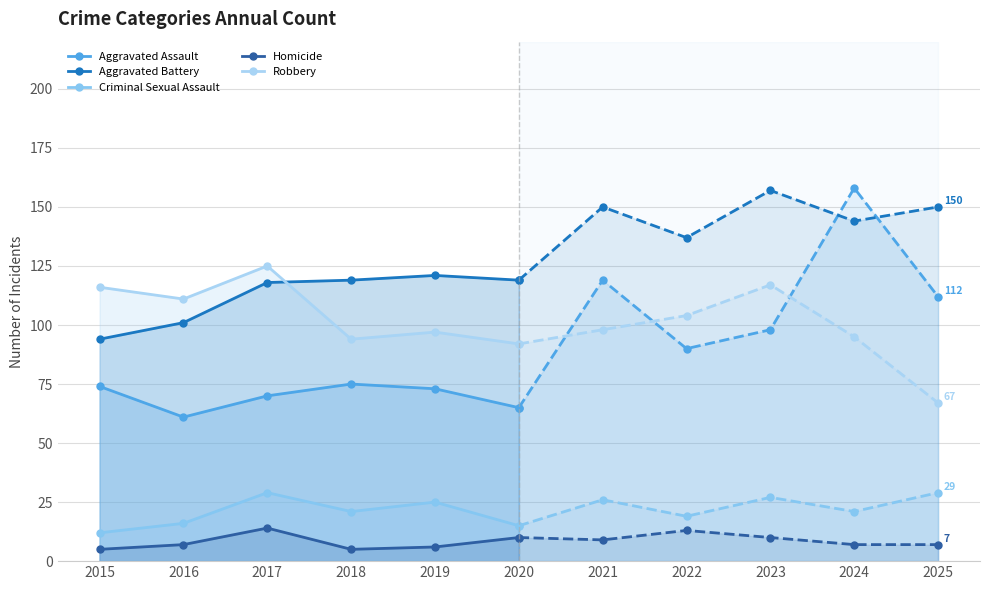

What is the value of the Robbery point at the 3rd from the left?

125